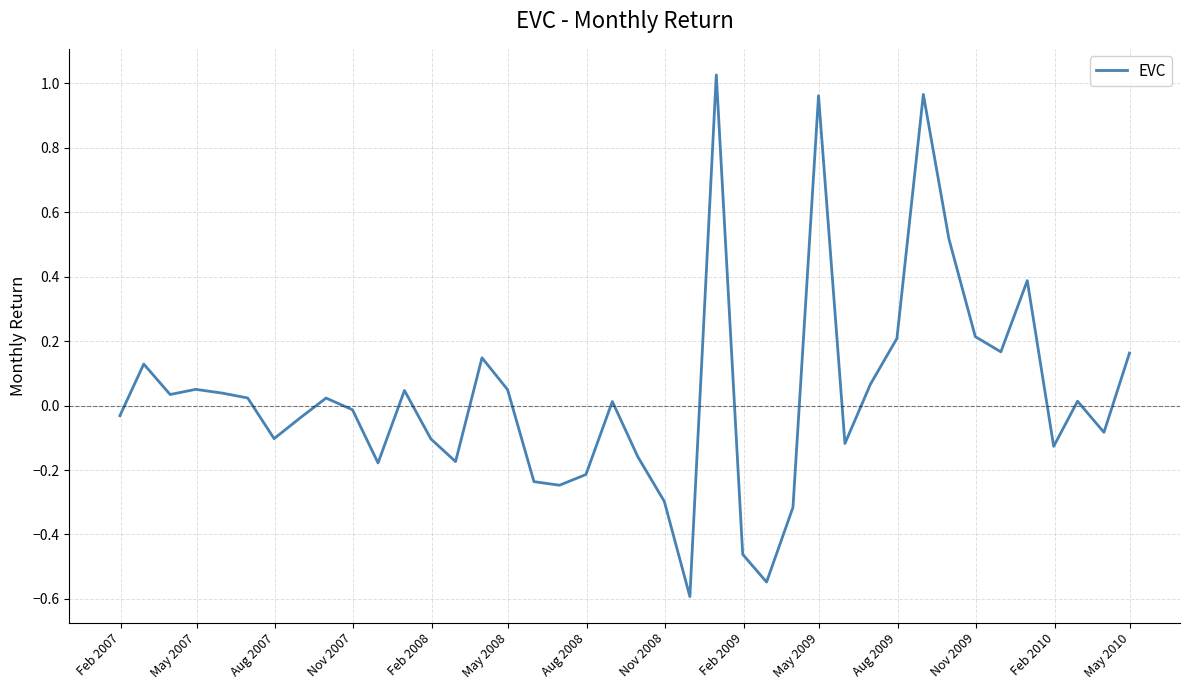

What is the smallest value displayed?

-0.6